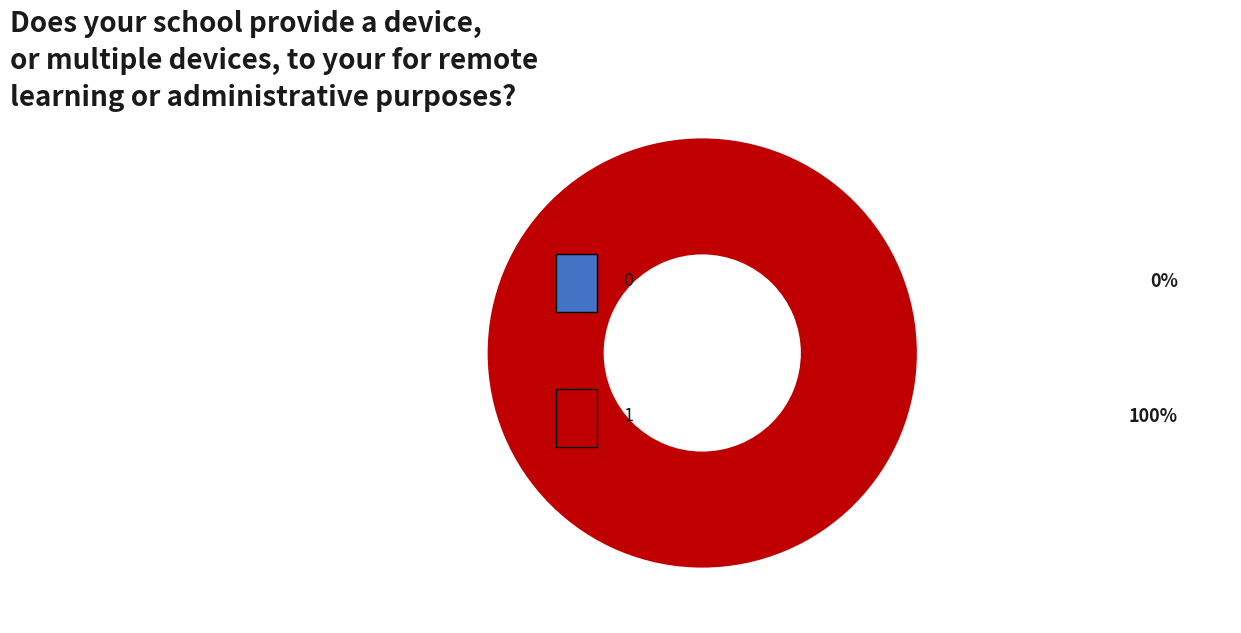

What is the largest slice in the pie chart?

1